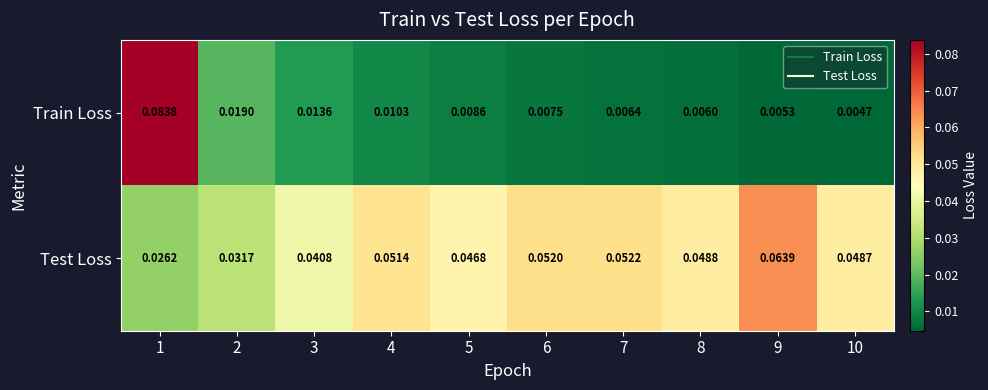

At 2, list the series in order from smallest to largest.

Train Loss, Test Loss